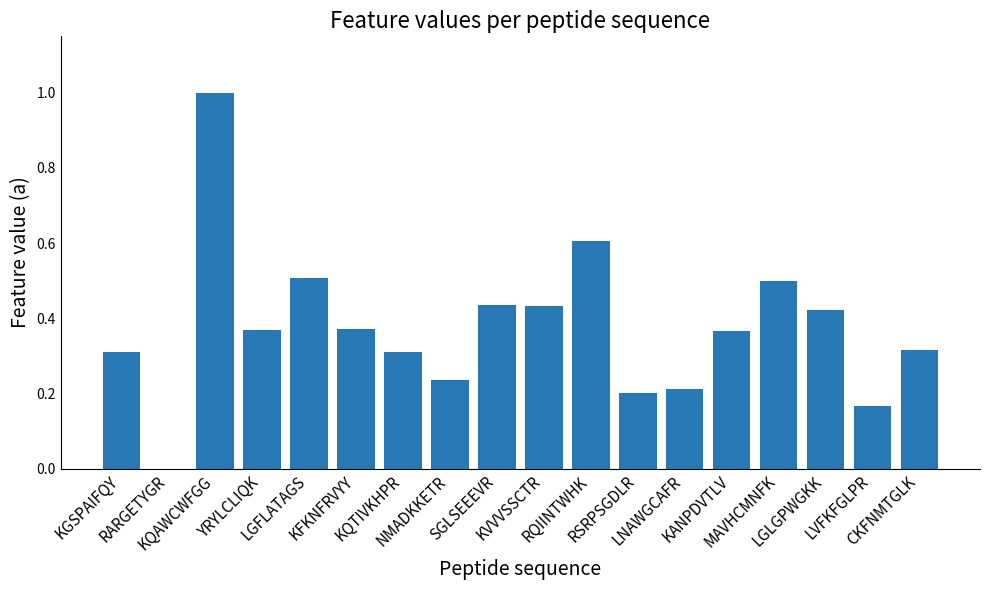

What is the sum of all values?

6.8